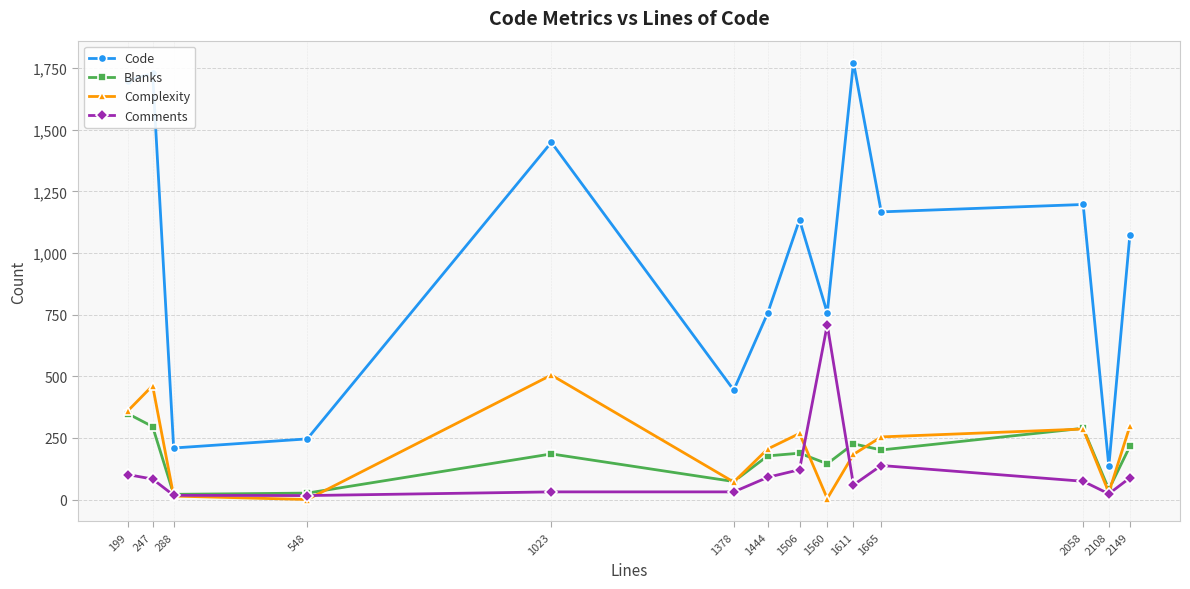

At which category does Blanks reach its first local peak?

1023